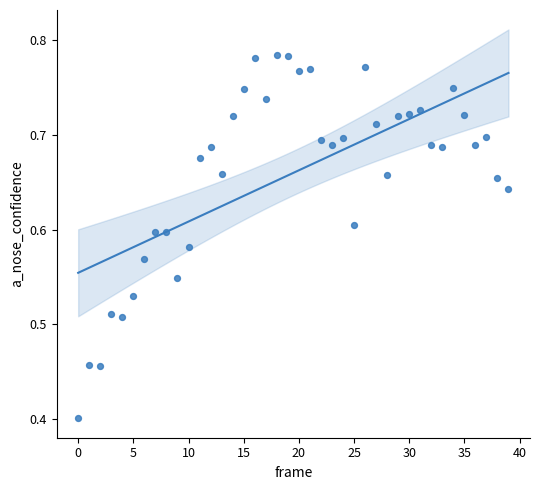

What is the range of Y values (max minus min)?

0.4